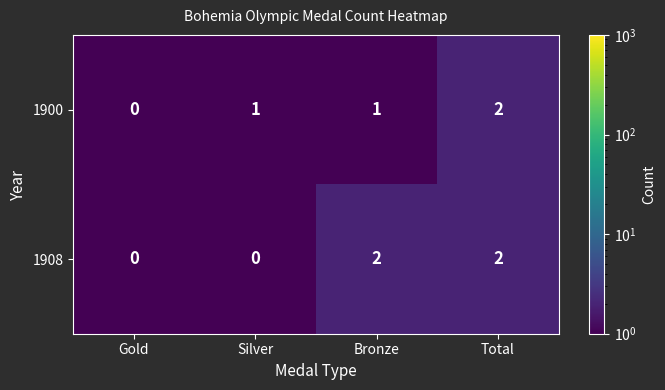

Count the 1908 values in the range 0 to 2.

4